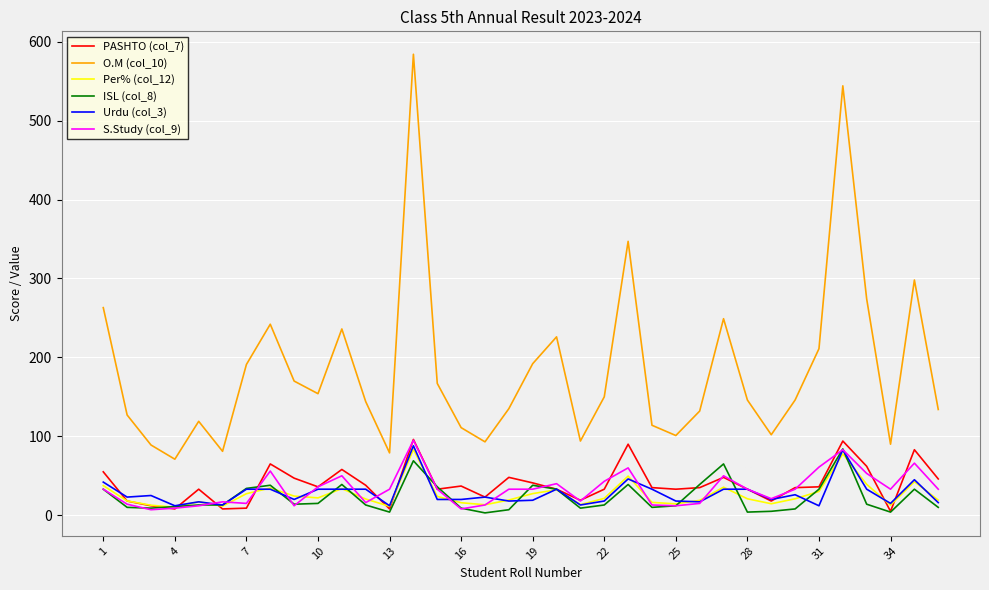

True or false: O.M (col_10) and Per% (col_12) intersect in this chart.

False